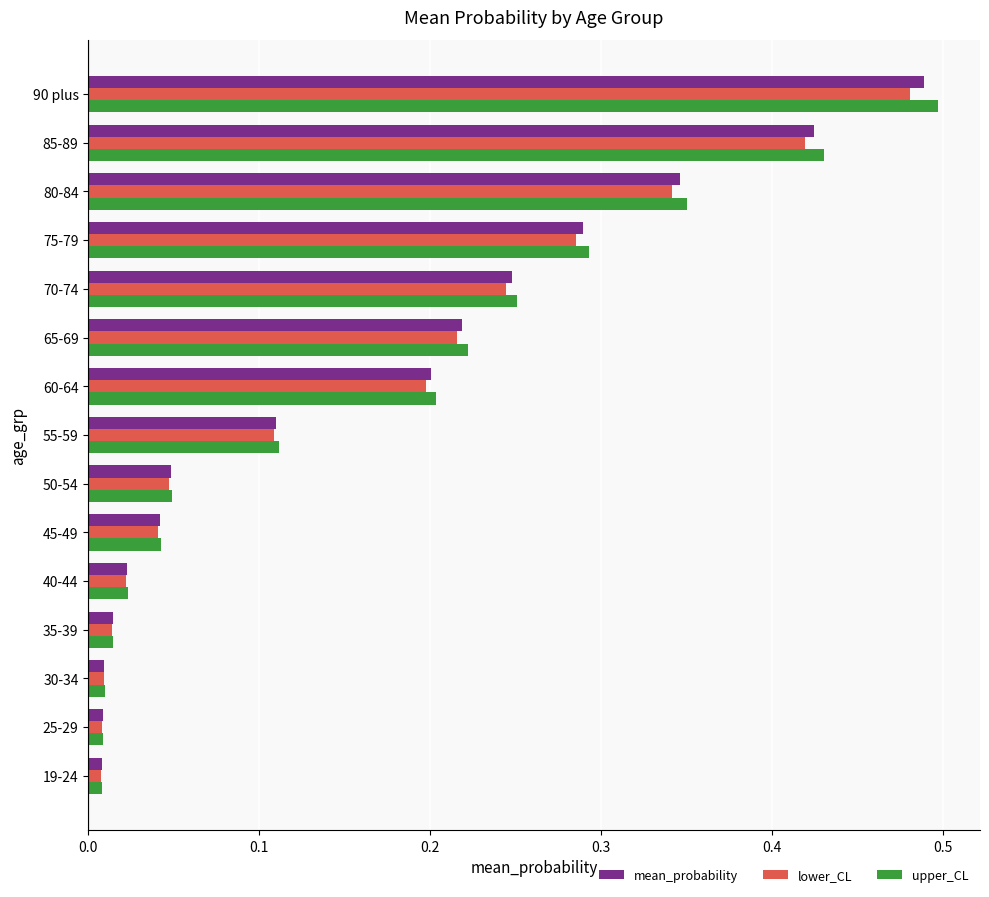

The upper_CL series shows 0.8 at 90 plus. True or false?

False